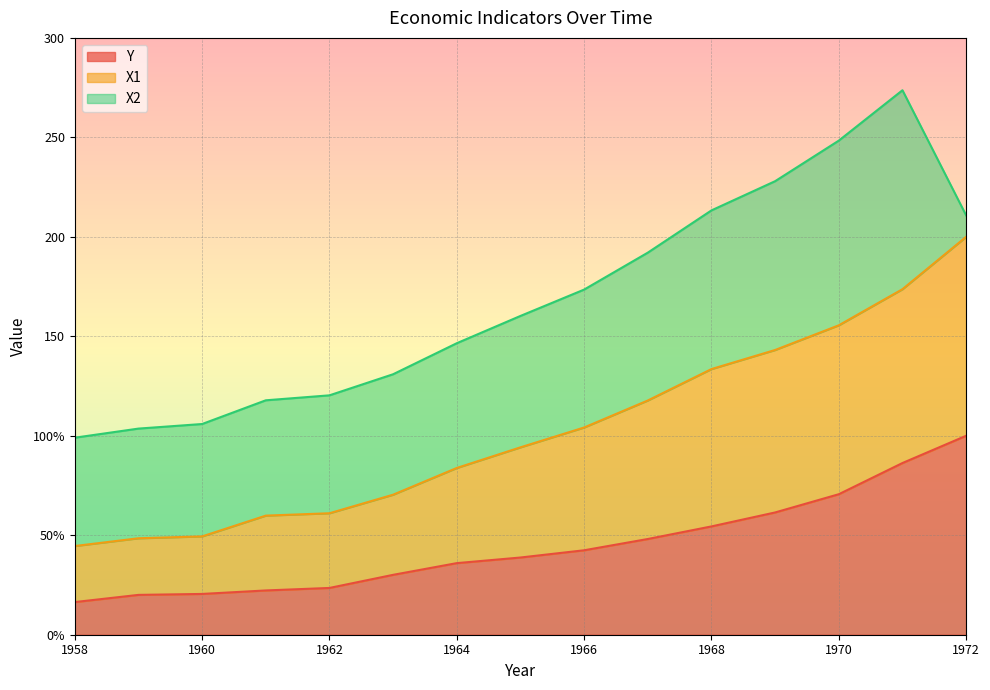

Does the chart display data point markers on the line(s)?

No